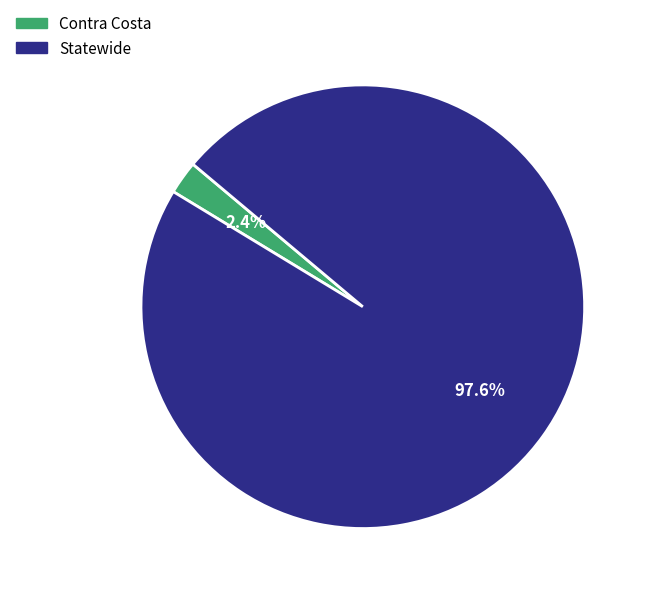

To the nearest percent, what is the difference between the largest and smallest slice percentages?

95%